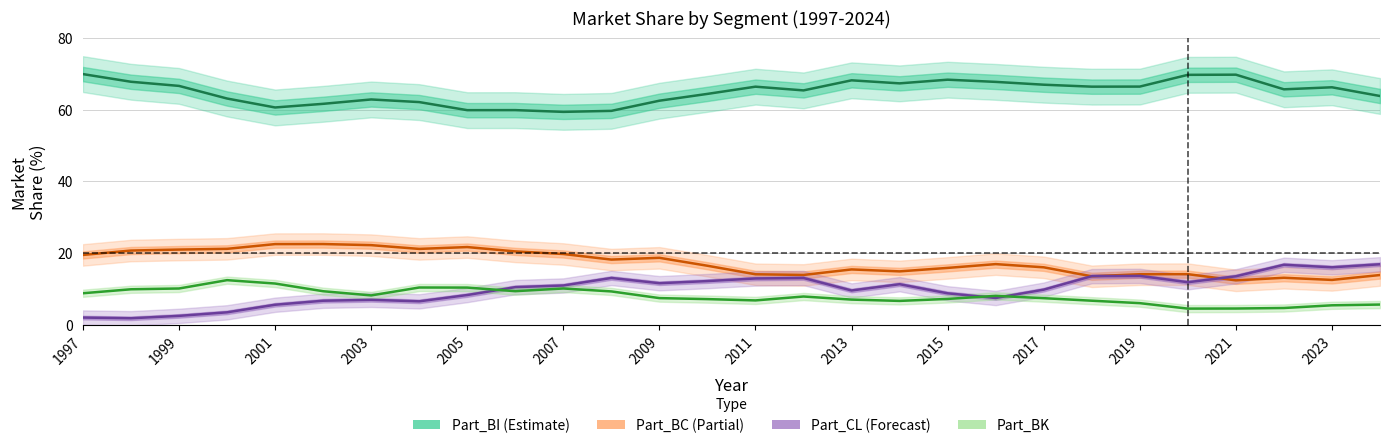

What is the average value of the Part_CL series?

9.8